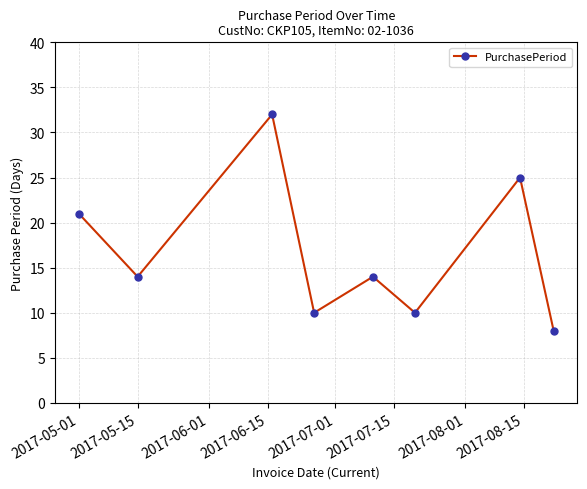

What is the minimum value shown in the chart?

8